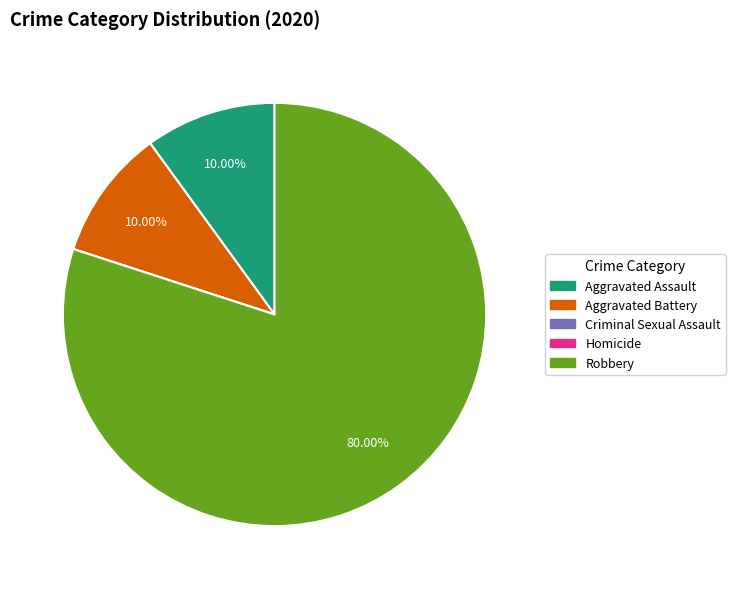

Does any single category account for the majority?

Yes